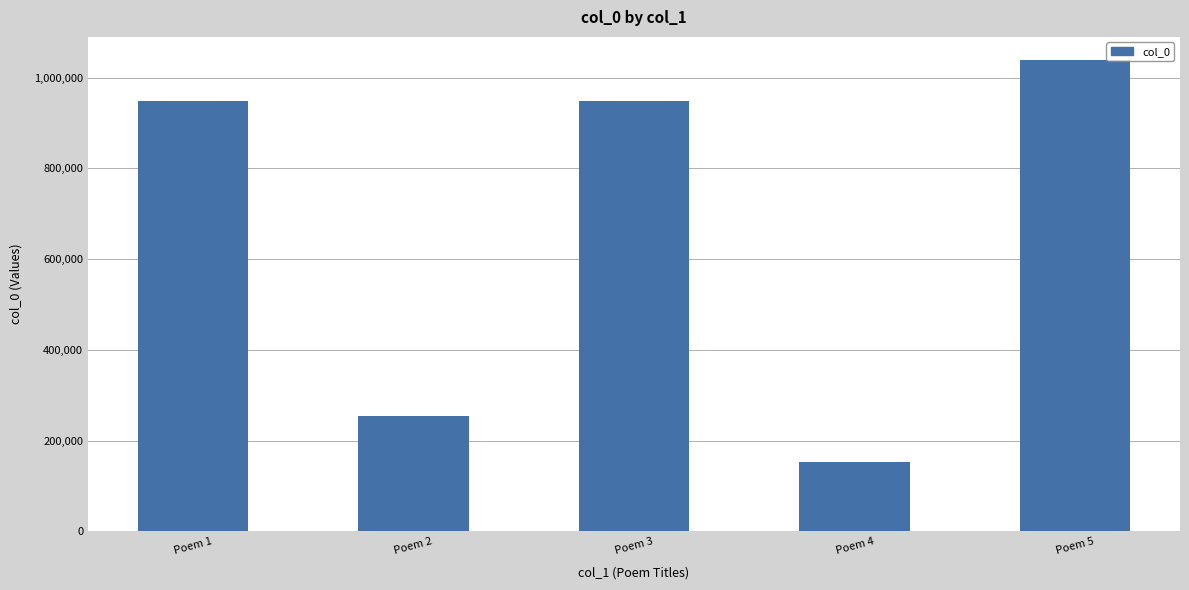

What is the sum of the values at Poem 3 and Poem 4?

1100507